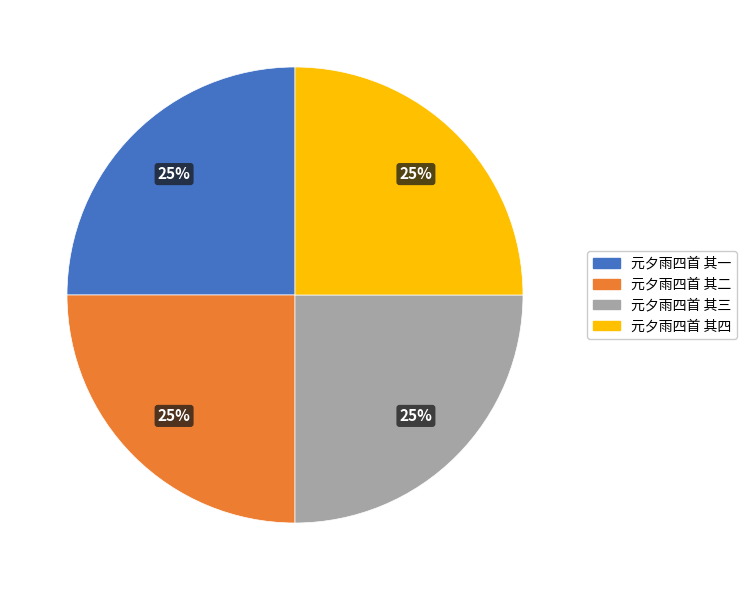

To the nearest percent, what portion does 元夕雨四首 其三 represent?

25%